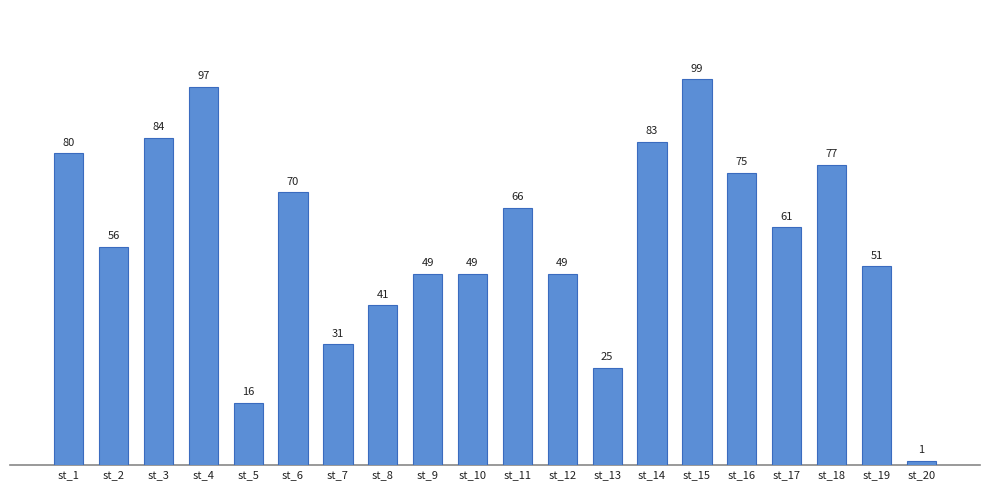

What is the change in value from st_13 to st_14?

+58